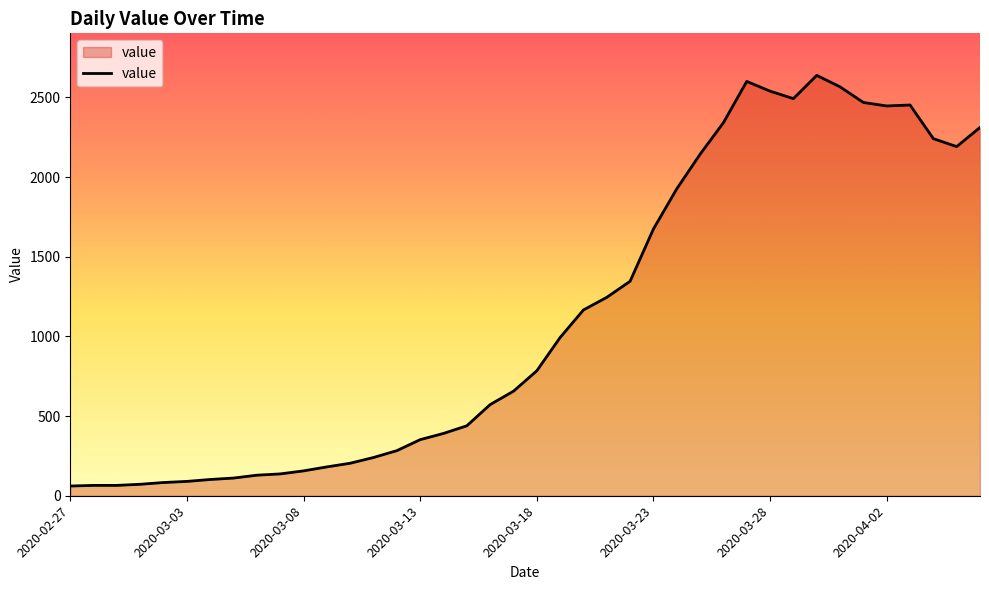

What is the maximum value shown in the chart?

2638